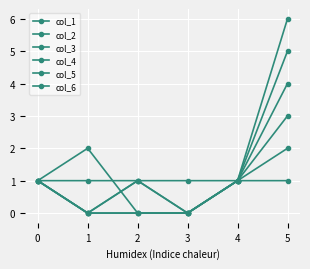

Is this an area chart (filled region under the line)?

No